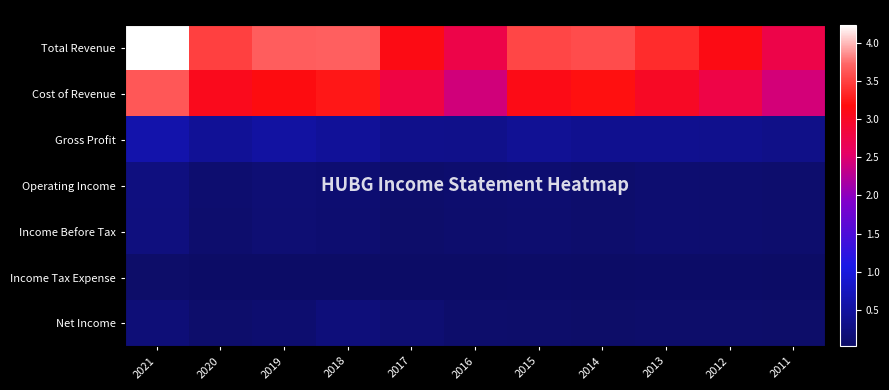

At how many categories does at least one series exceed 661571?

11